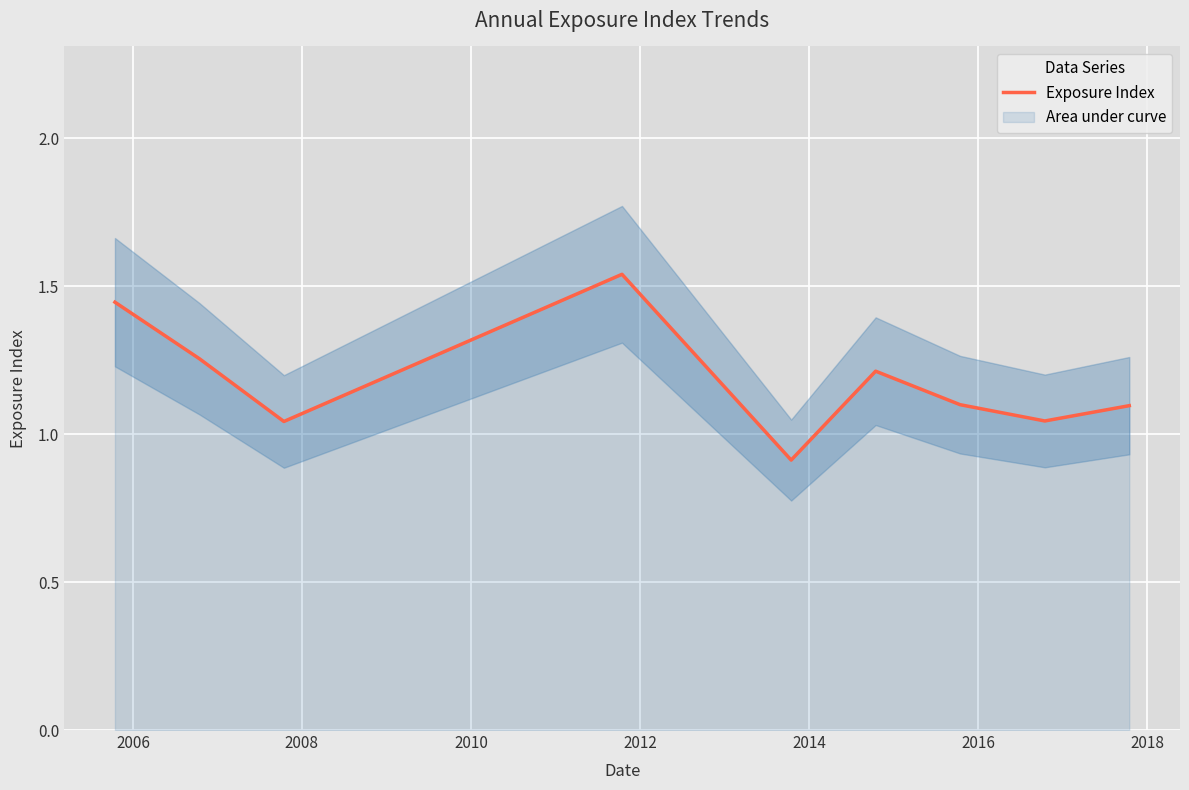

What is the lowest value of the Exposure Index series?

0.9